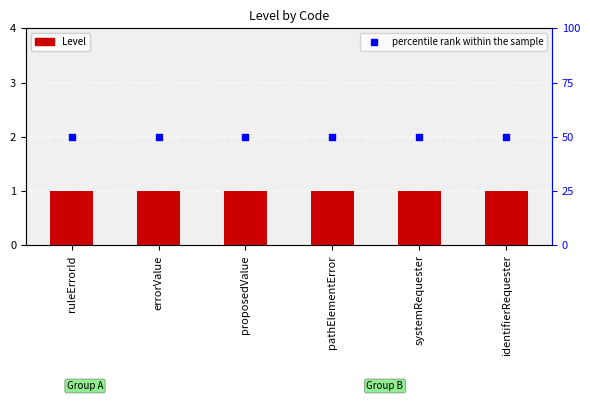

Which series has the largest total across all categories?

percentile rank within the sample